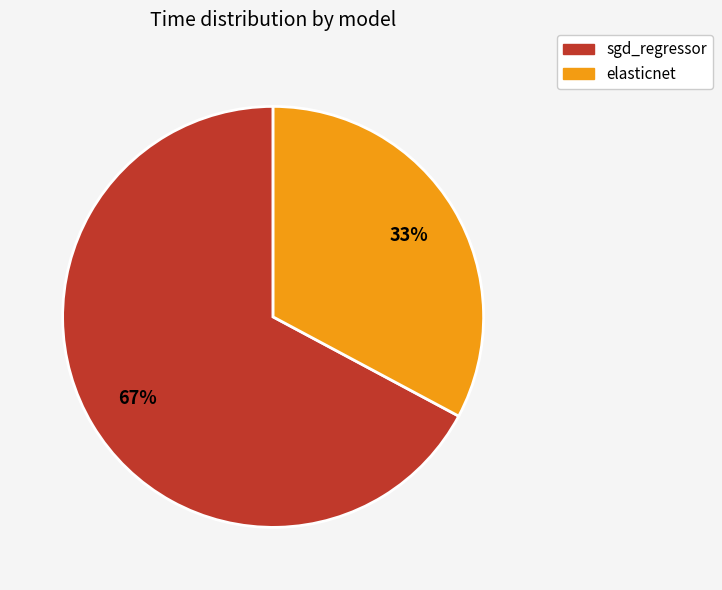

The elasticnet slice represents 33% of the pie. True or false?

True